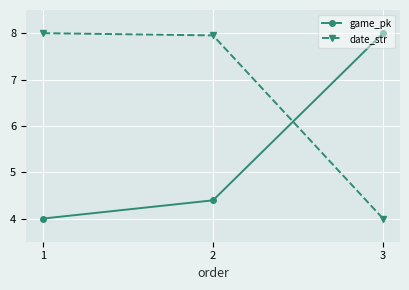

Which category has the highest value in the date_str series?

1